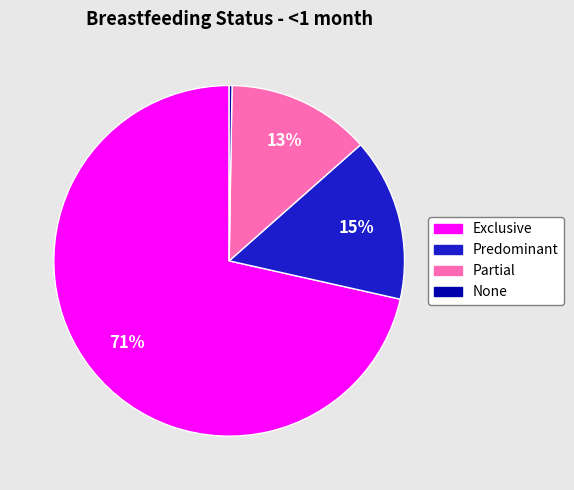

Is it true that Partial is 7% of the pie?

False